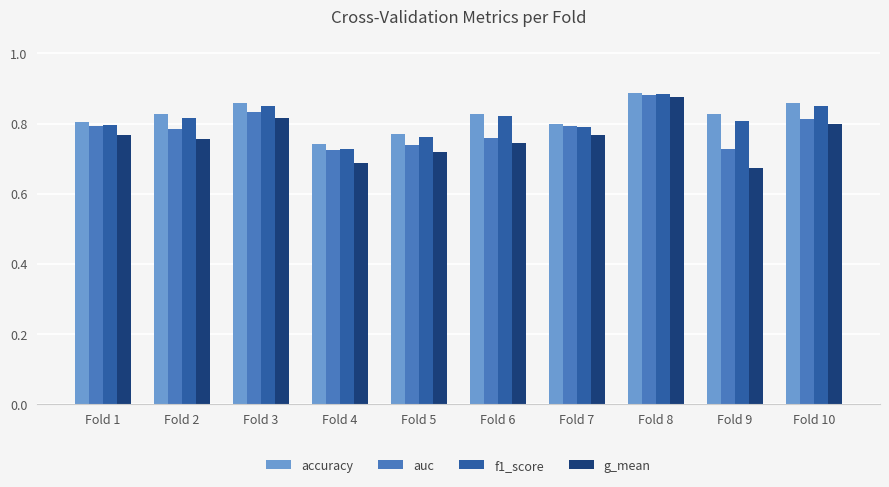

Which category has the highest value in the f1_score series?

Fold 8